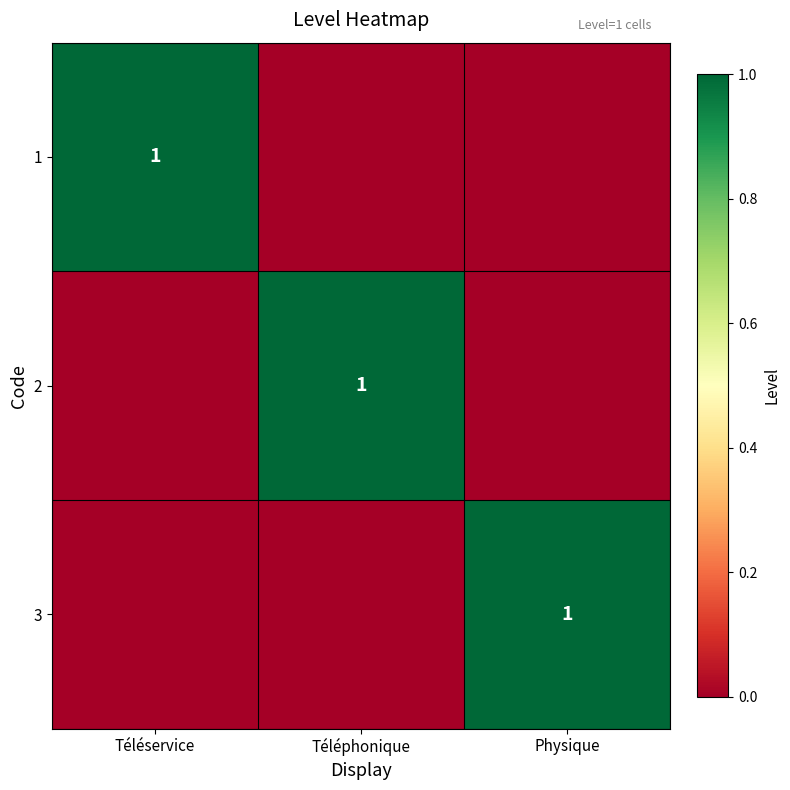

What is the maximum value shown in the chart?

1